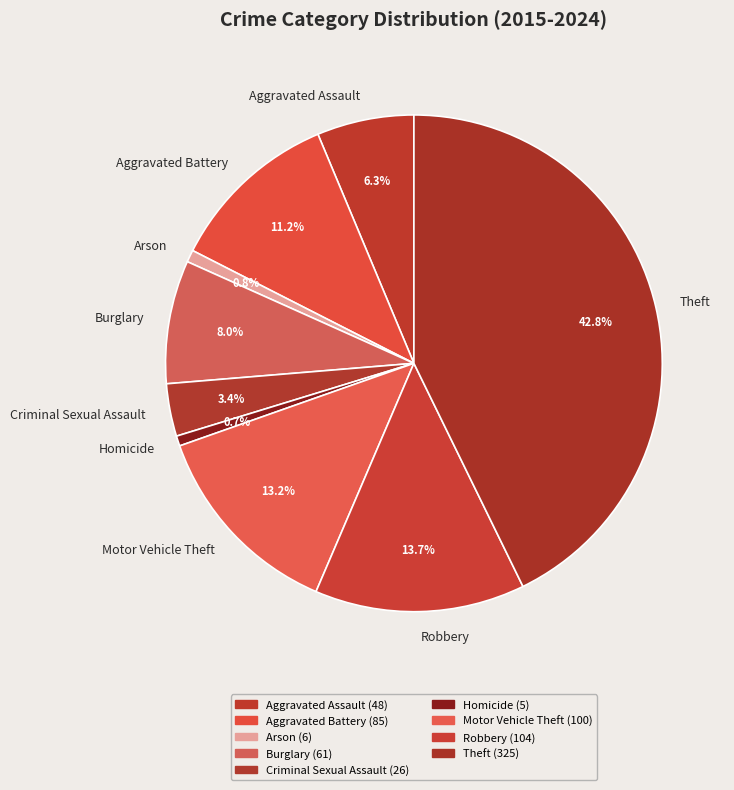

Which slice is the largest?

Theft